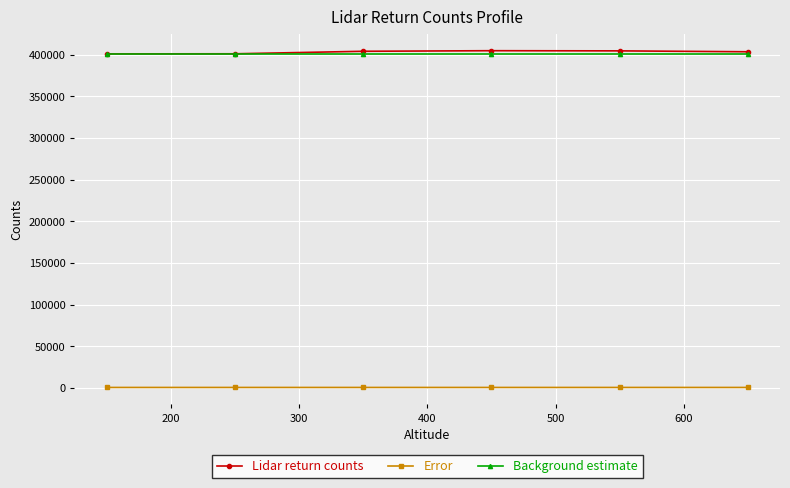

What is the sum of all Lidar return counts values?

2419927.0